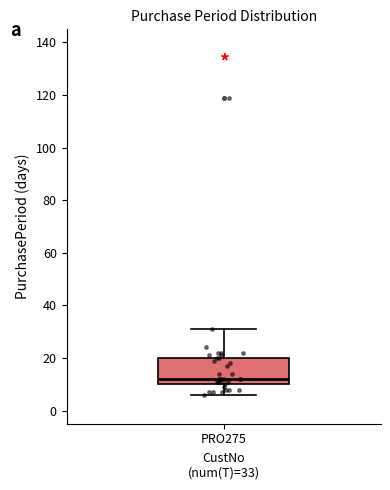

Where does the lower whisker of the box for PRO275 end on the y-axis? The values are not printed on the chart, so give them approximately, as read against the axis.

6